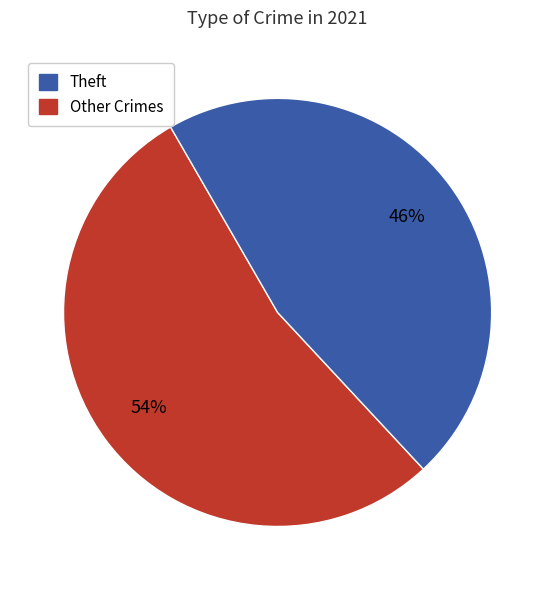

Does any single category account for the majority?

Yes